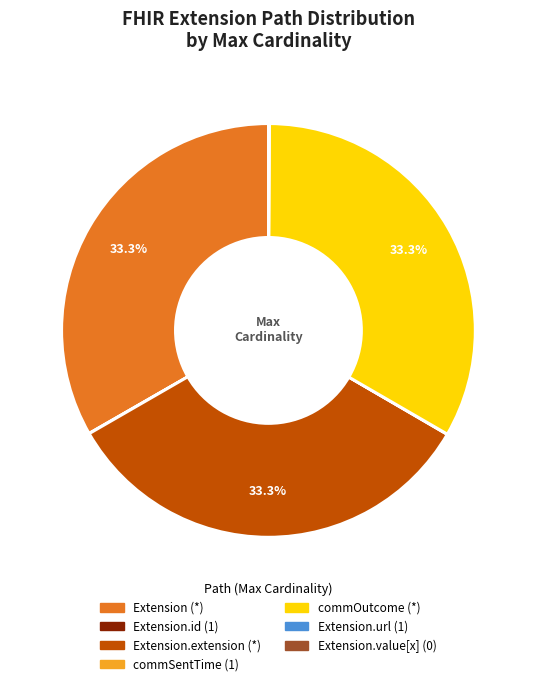

Does commOutcome (*) represent more than half of the total?

No